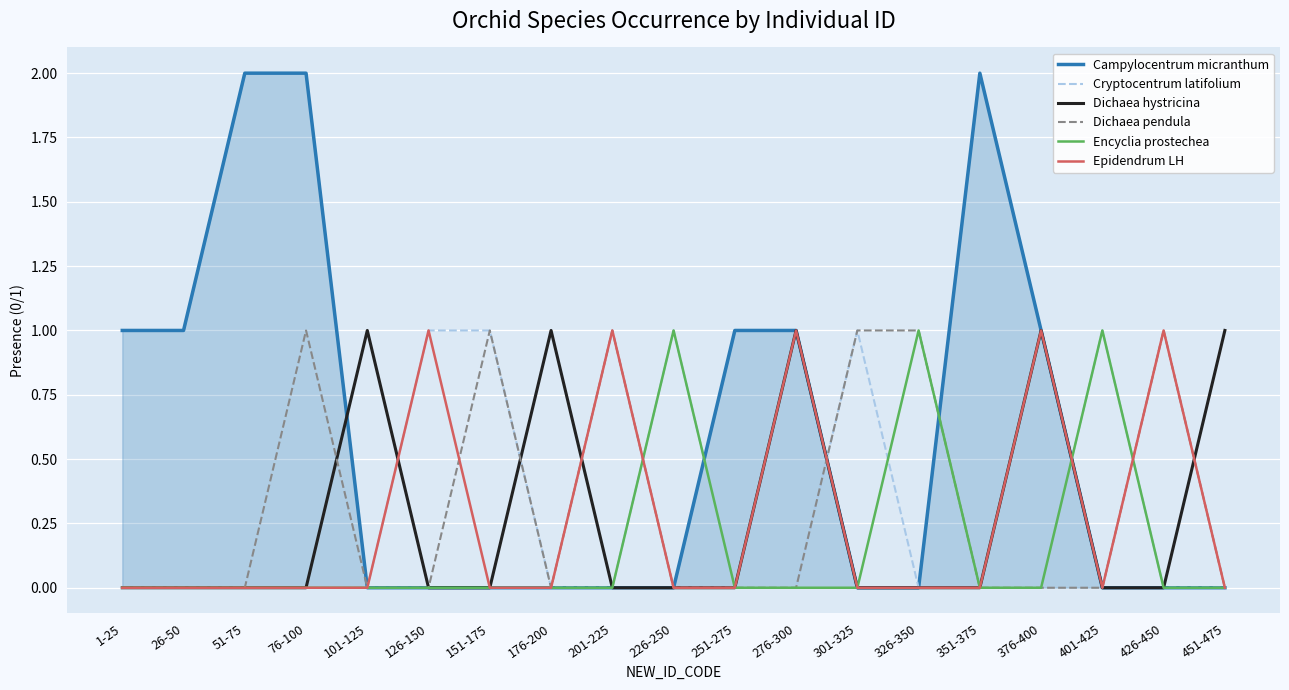

Is it true that Campylocentrum micranthum equals 2 at 26-50?

False